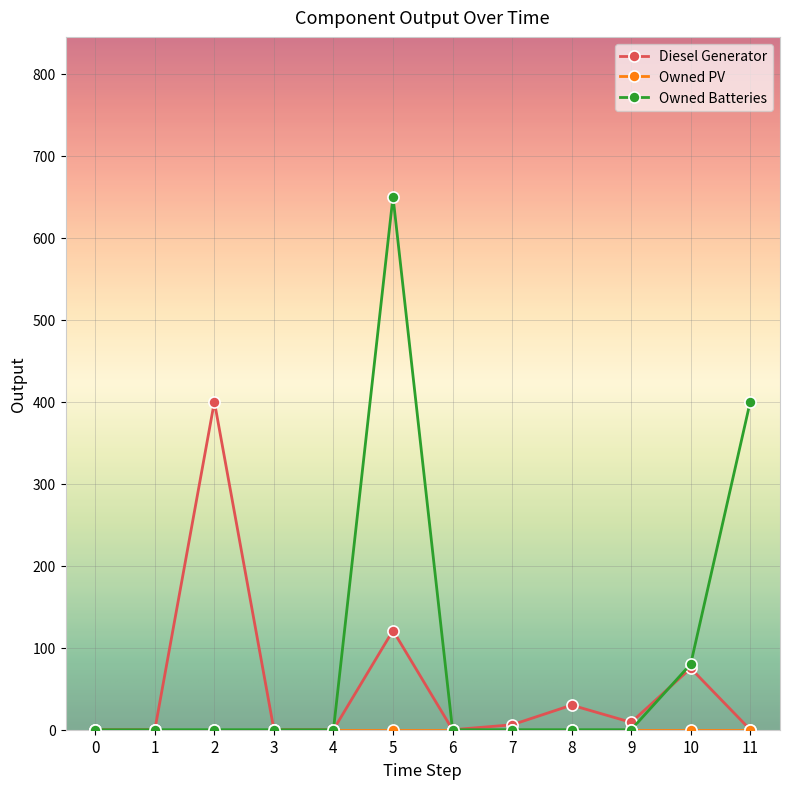

How many distinct data groups are displayed?

3